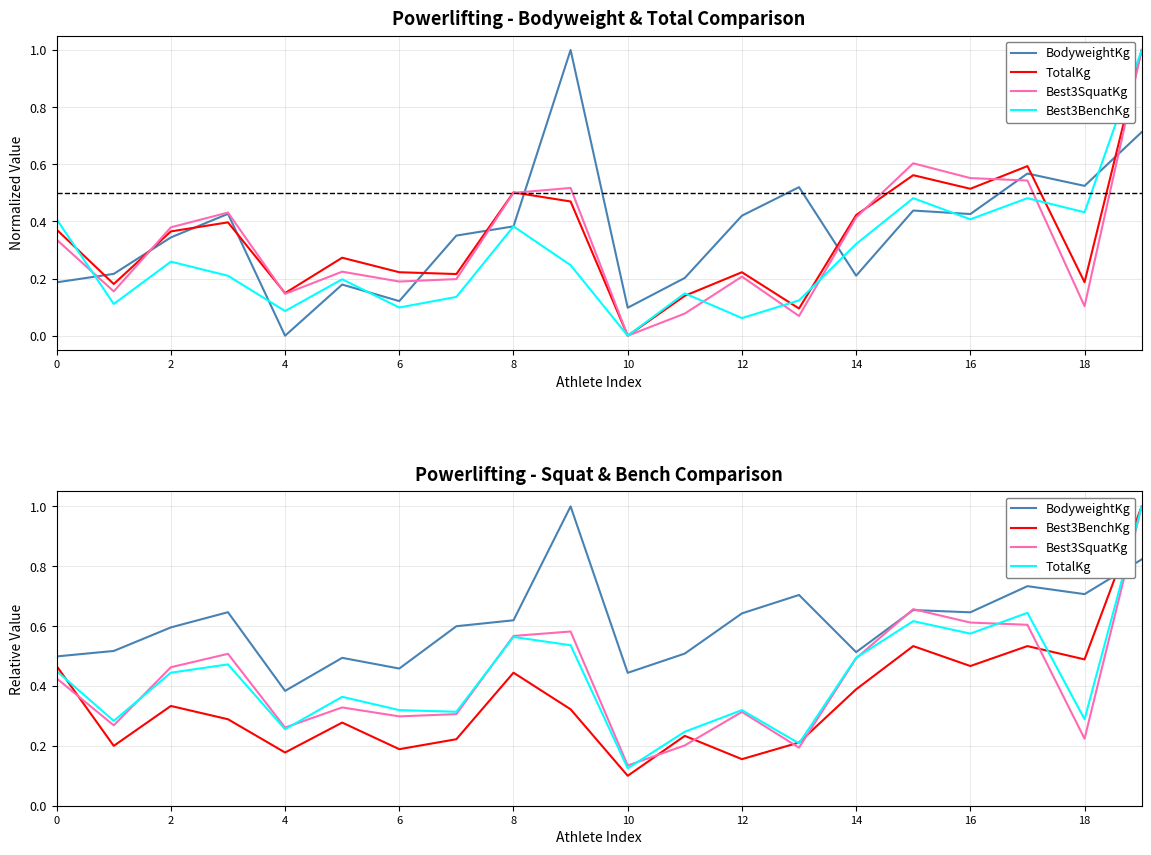

How many interior local peaks does the Best3BenchKg series have?

6